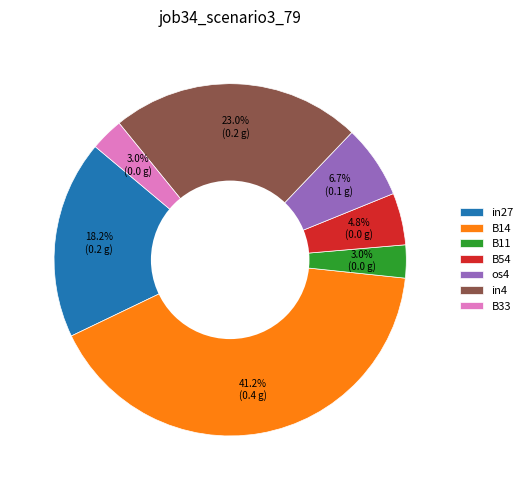

Is B14 the majority of the pie?

No